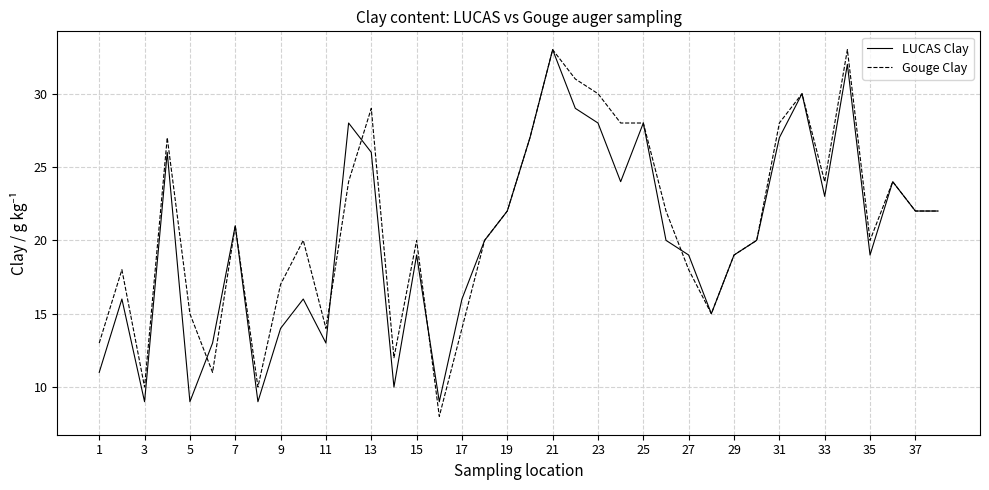

What is the highest value of the Gouge Clay series?

33